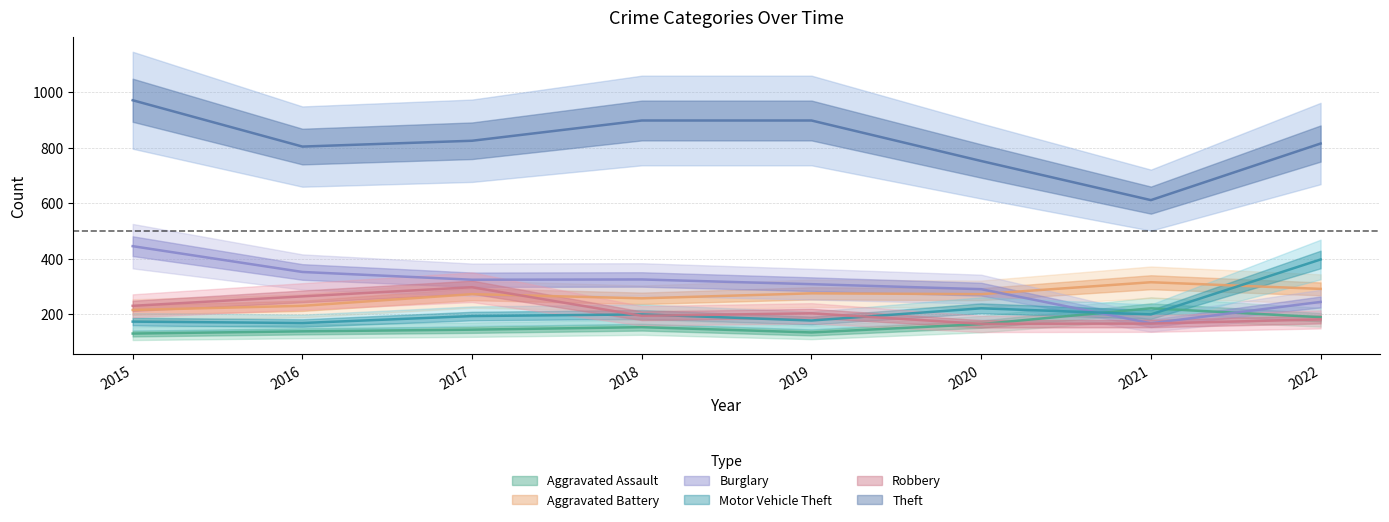

Is it true that Aggravated Battery equals 283 at 2015?

False